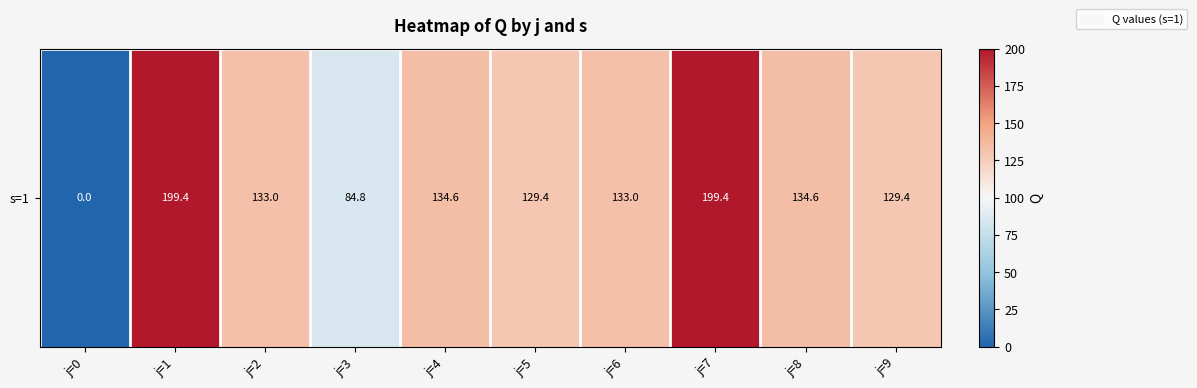

What value does the data have at j=8?

134.6